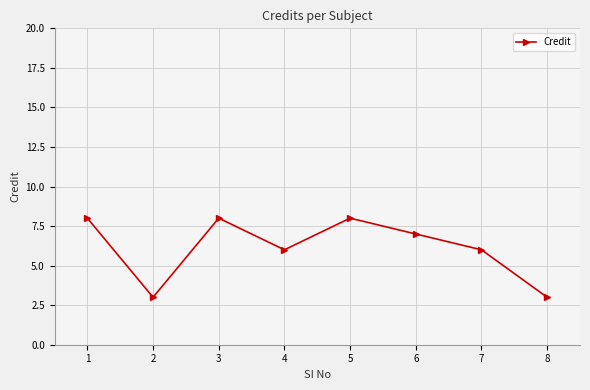

How many interior local valleys (lower than both neighbors) does the data have?

2